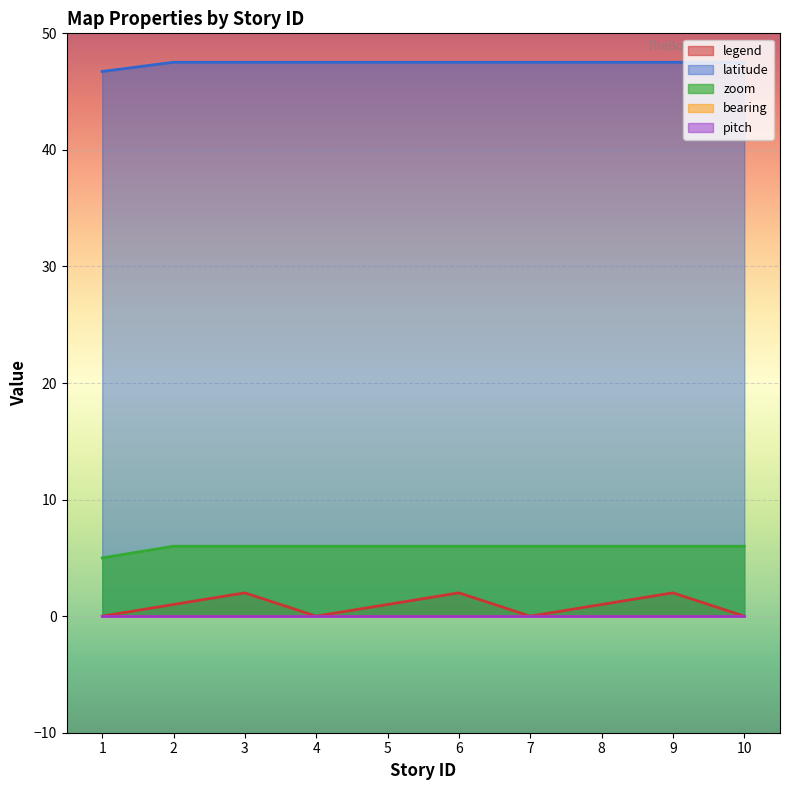

At which category is the sum across all series the highest?

3